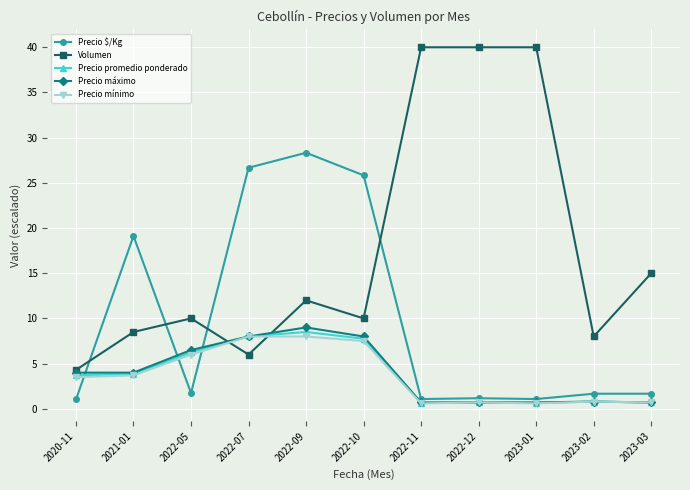

What is the spread (max minus min) of values at 2020-11?

3.3